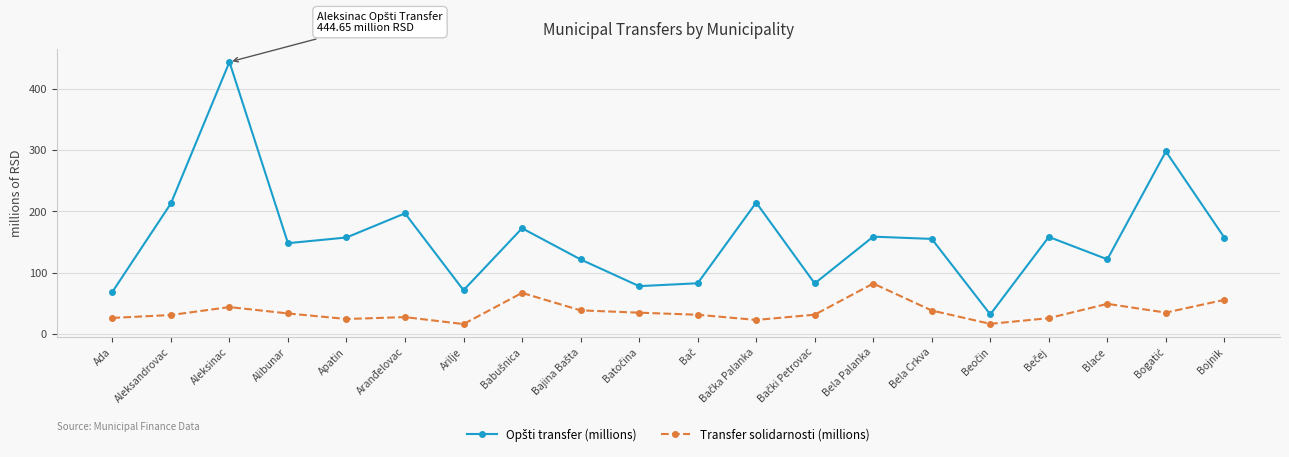

What is the average value of the Transfer solidarnosti (millions) series?

36.2